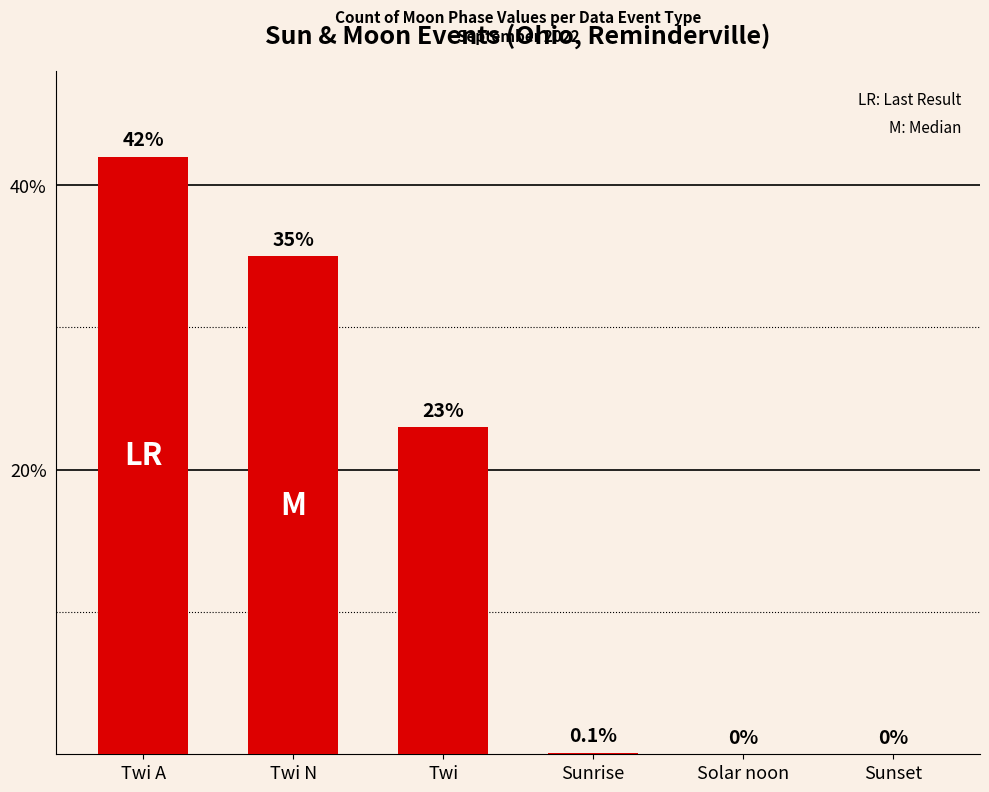

What is the change in value from Twi N to Sunrise?

-34.9